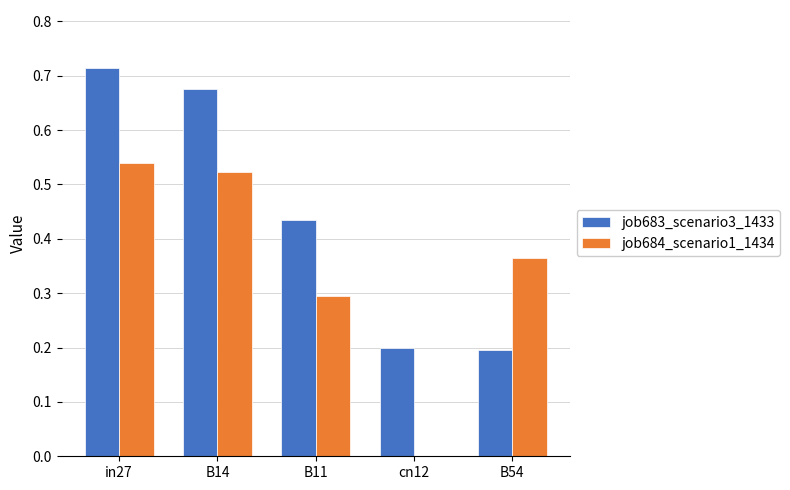

Between cn12 and B54, which series saw the biggest shift?

job684_scenario1_1434